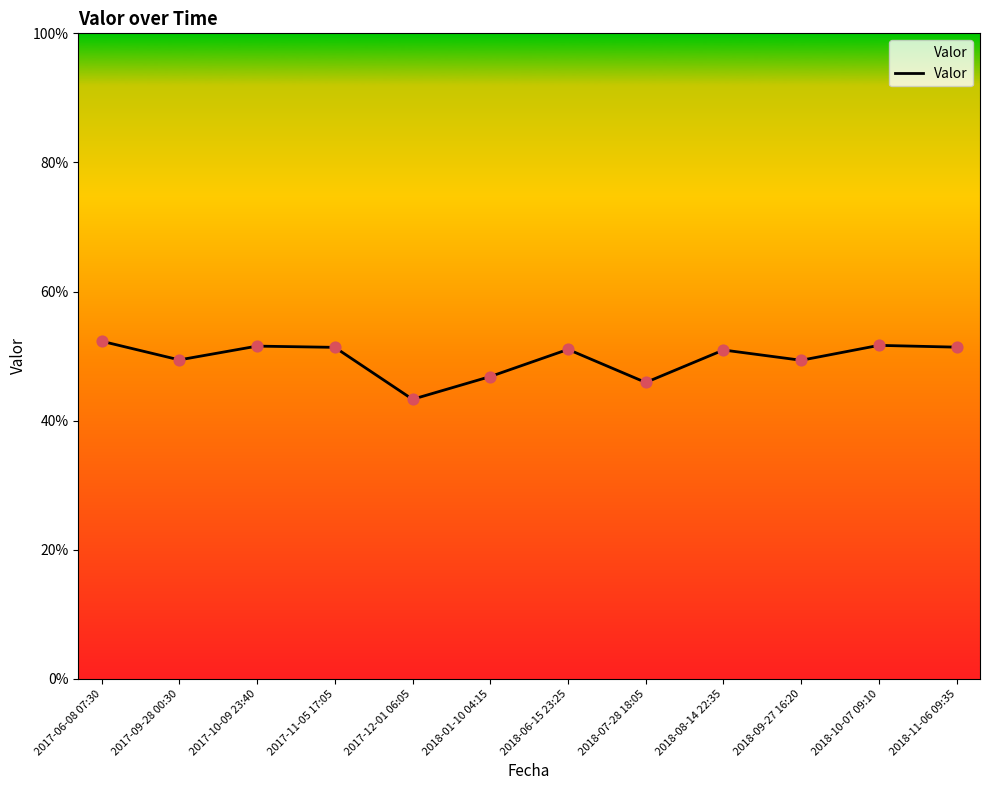

Which has a higher value, 2018-09-27 16:20 or 2017-11-05 17:05?

2017-11-05 17:05